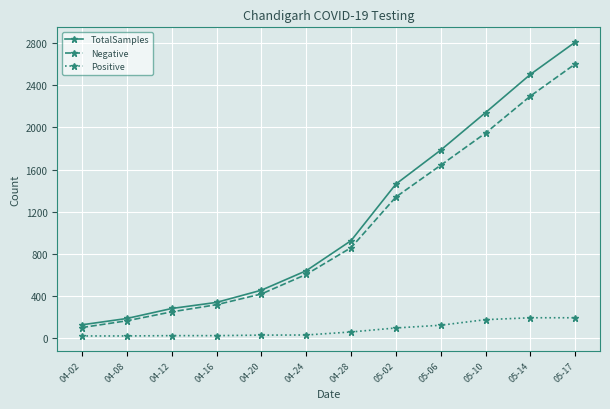

Rank the series by their maximum value, from lowest to highest.

Positive, Negative, TotalSamples